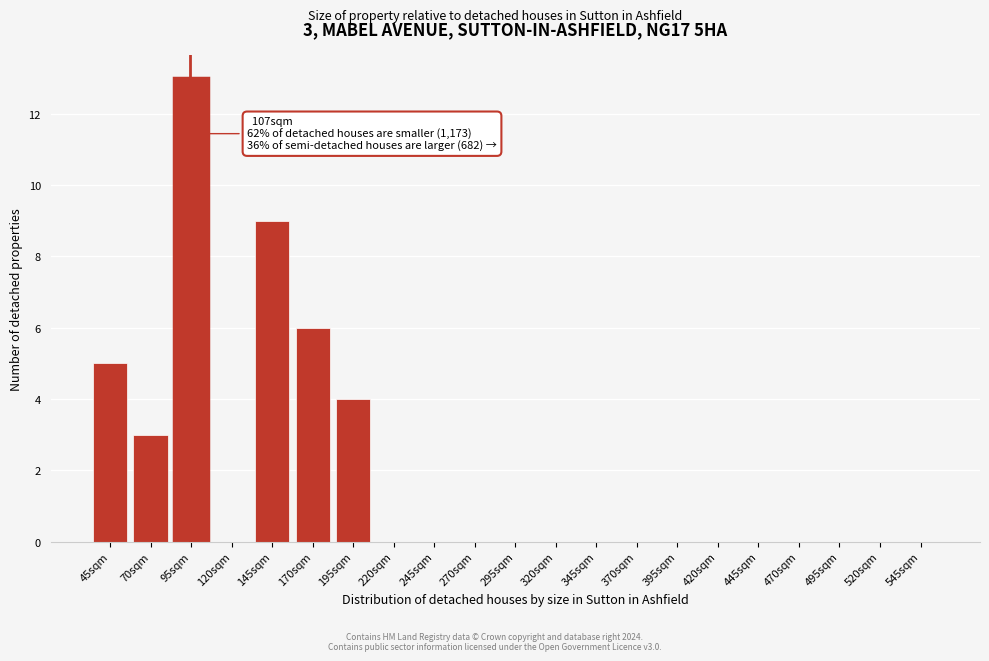

Reading right to left, list all the values displayed in this chart.

545sqm=0	520sqm=0	495sqm=0	470sqm=0	445sqm=0	420sqm=0	395sqm=0	370sqm=0	345sqm=0	320sqm=0	295sqm=0	270sqm=0	245sqm=0	220sqm=0	195sqm=4	170sqm=6	145sqm=9	120sqm=0	95sqm=13	70sqm=3	45sqm=5